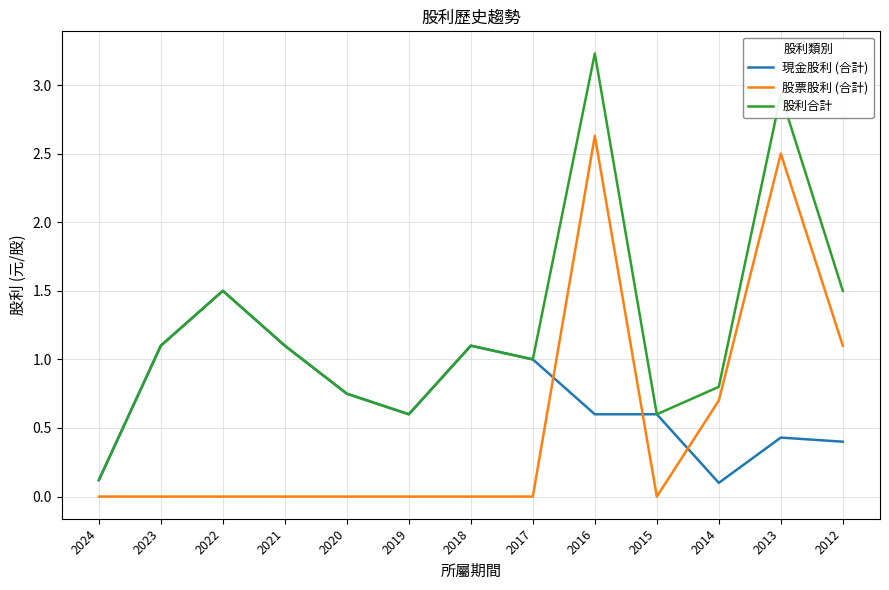

What is the difference between the highest and lowest values at 2024?

0.1